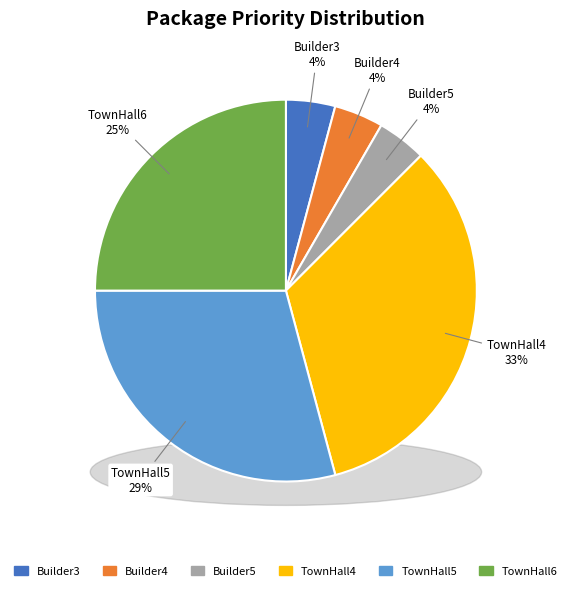

To the nearest percent, what portion does TownHall4 represent?

33%